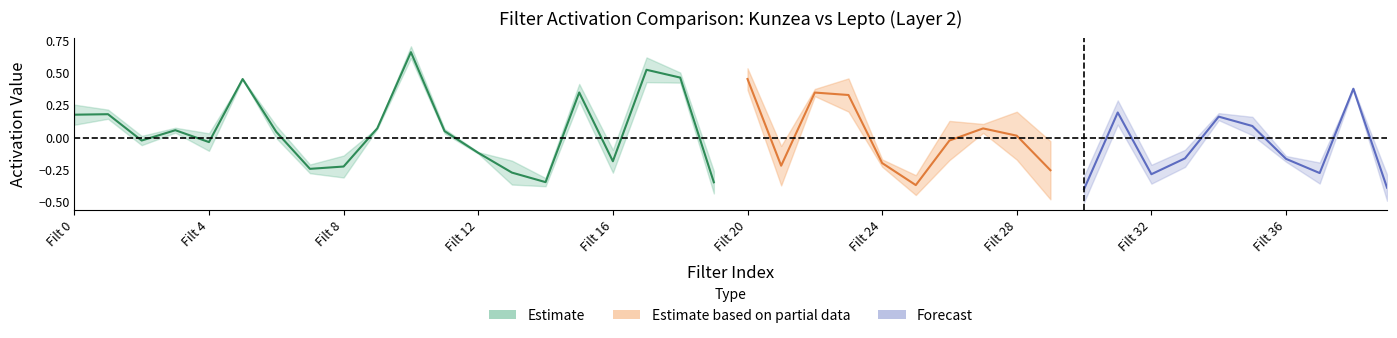

What is the value of the Lepto_Activacion point at the 39th from the left?

0.4